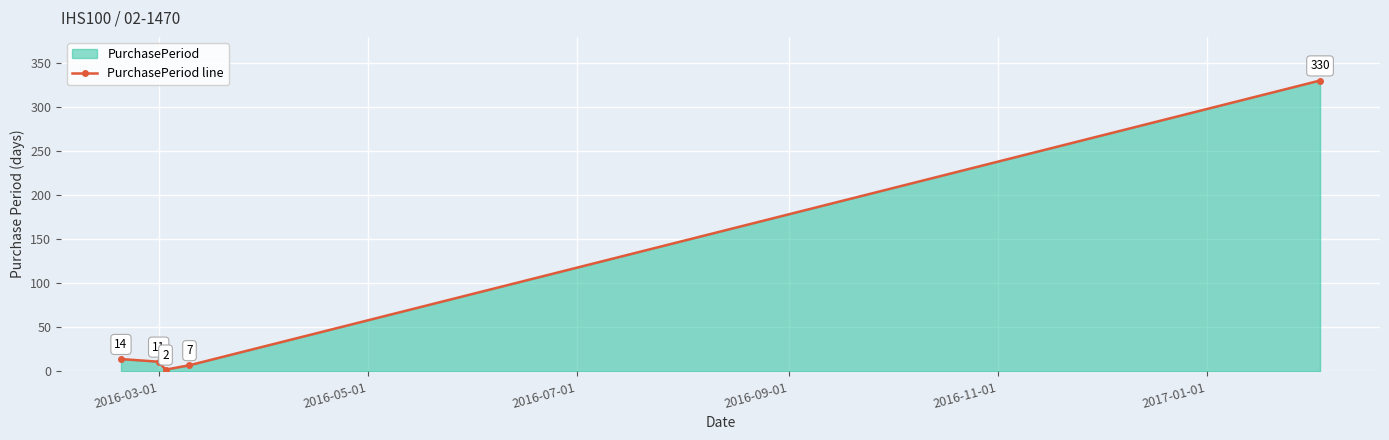

How many lines are shown in the chart?

1